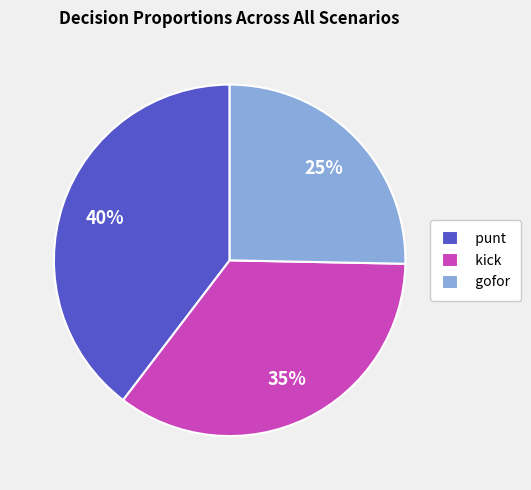

To the nearest percent, what is the average slice percentage?

33%